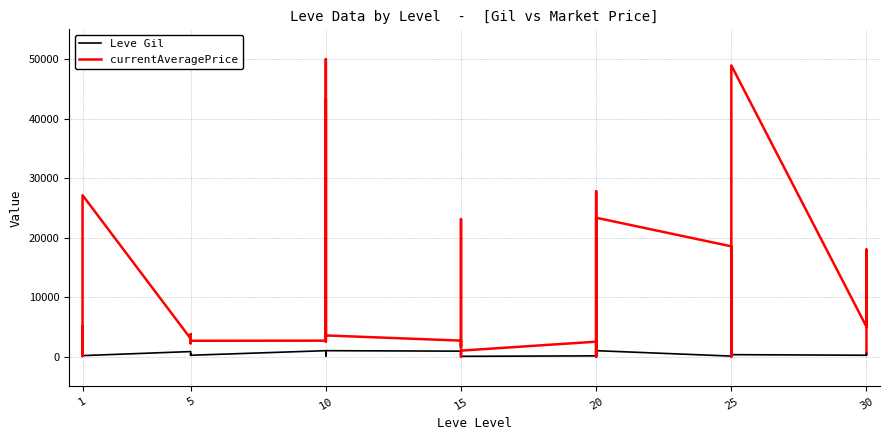

List the series in order of their overall mean, highest first.

currentAveragePrice, Leve Gil